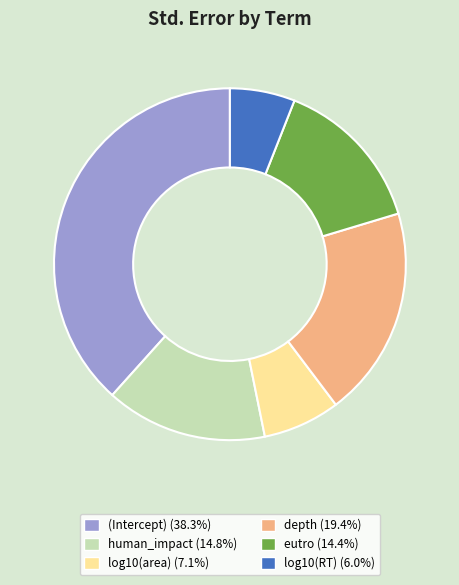

What is the largest slice in the pie chart?

(Intercept)